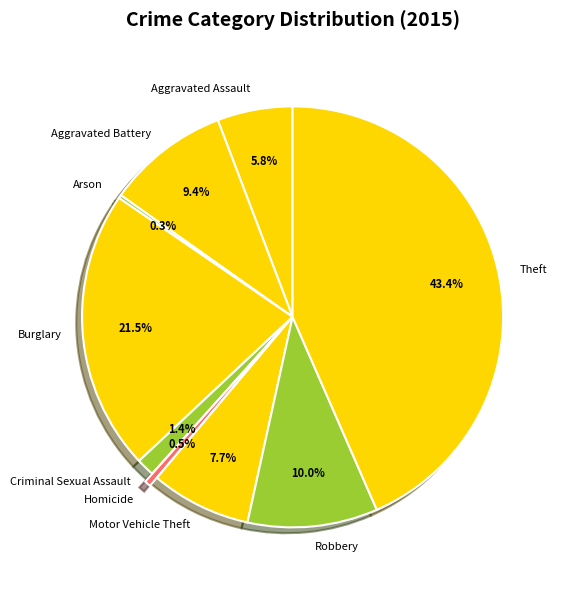

Which slice is the largest?

Theft